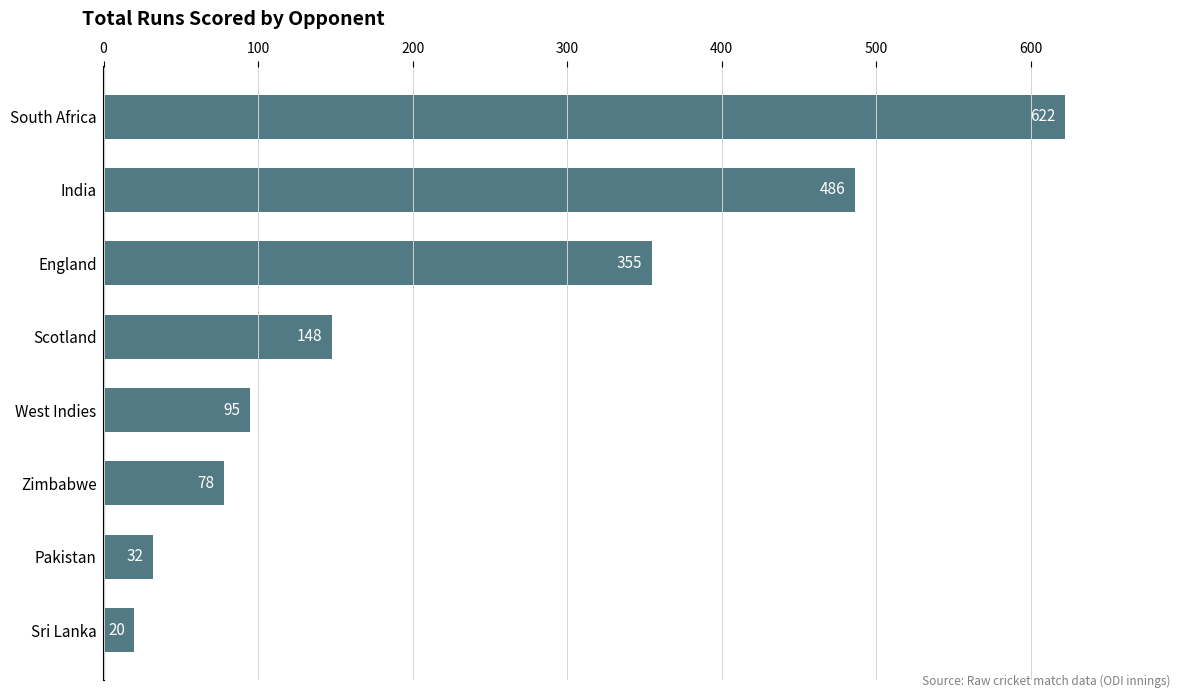

Rank the categories by value from lowest to highest.

Sri Lanka, Pakistan, Zimbabwe, West Indies, Scotland, England, India, South Africa